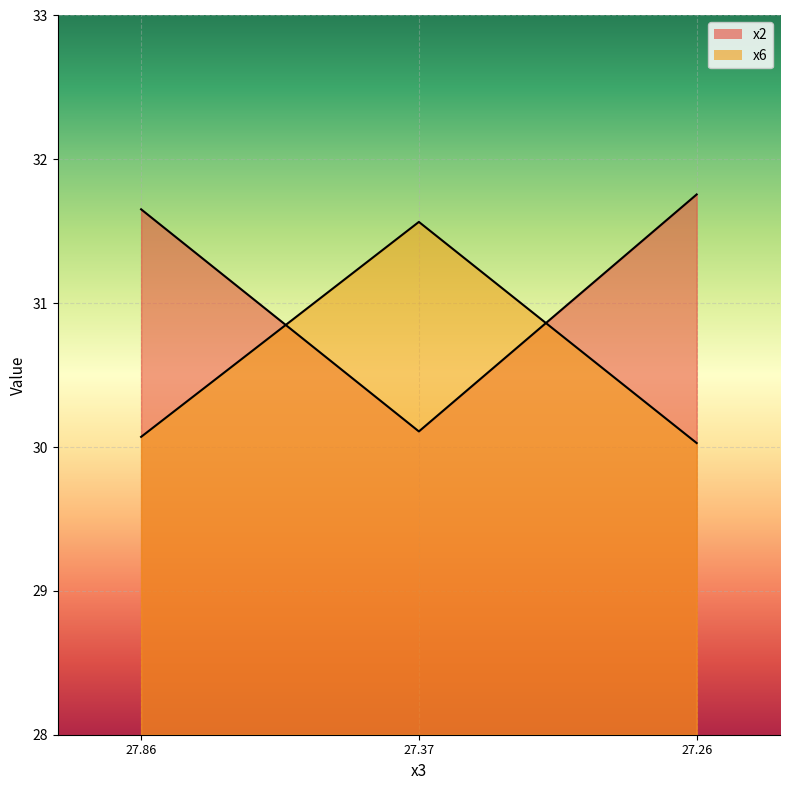

Which category has the lowest value across all series?

27.26140309